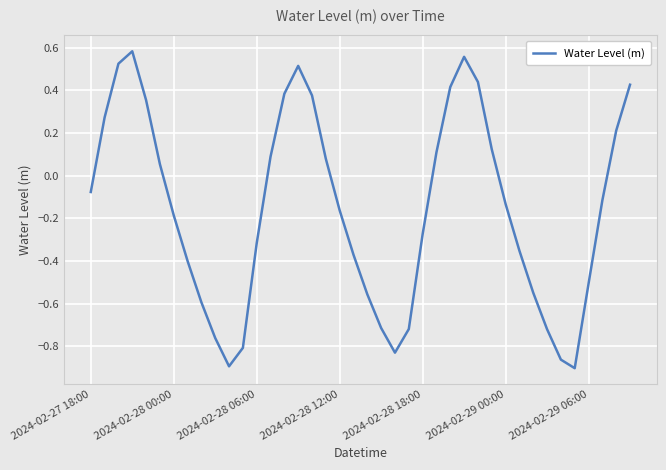

What is the difference between the maximum and minimum values?

1.5